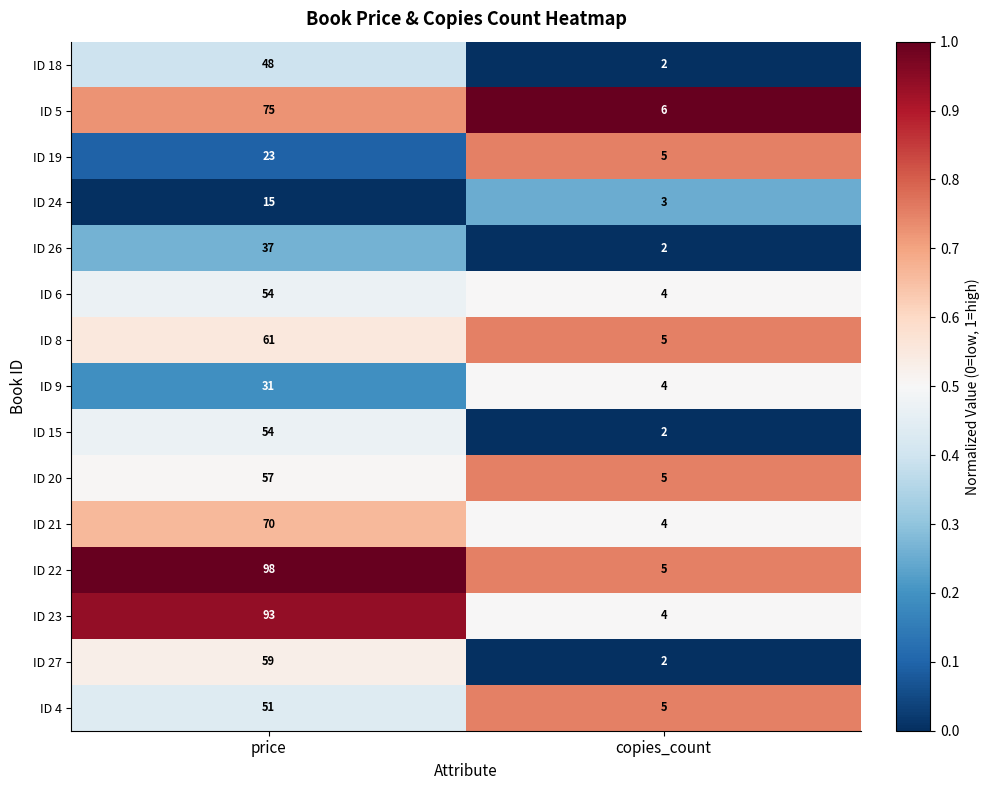

Which category has the highest value across all series?

price